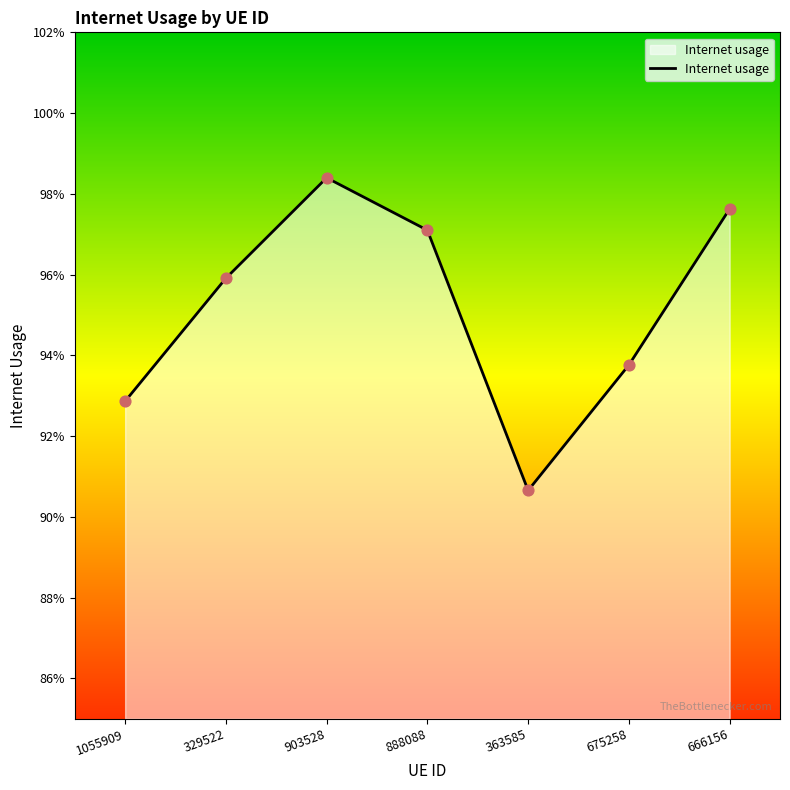

Which has a higher value, 363585 or 1055909?

1055909